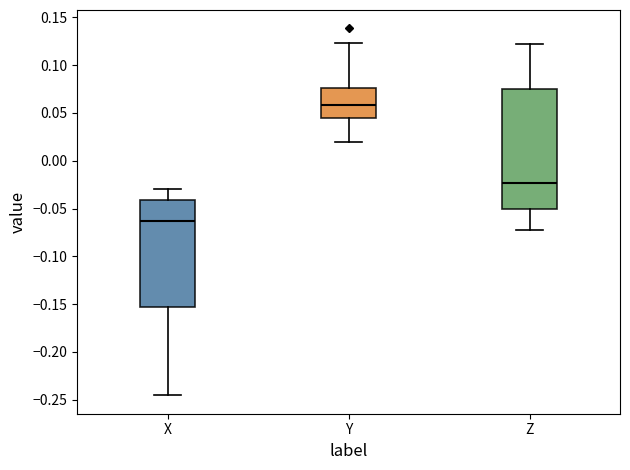

Reading left to right, read every box against the y-axis: the position of its median line, the range the box covers, and the ends of its whiskers. The values are not printed on the chart, so give them approximately, as read against the axis.

X: median -0.065, box -0.155 to -0.040, whiskers -0.245 to -0.030
Y: median 0.060, box 0.045 to 0.075, whiskers 0.020 to 0.125
Z: median -0.025, box -0.050 to 0.075, whiskers -0.070 to 0.120